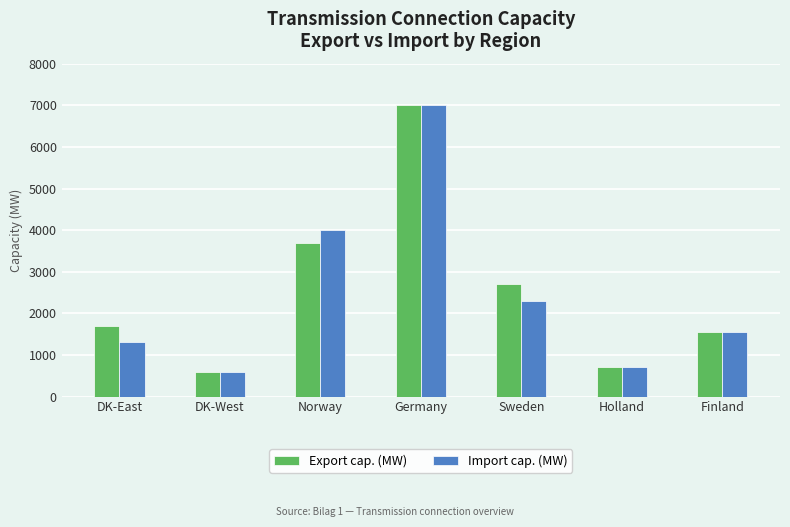

What position from the left is DK-East?

1